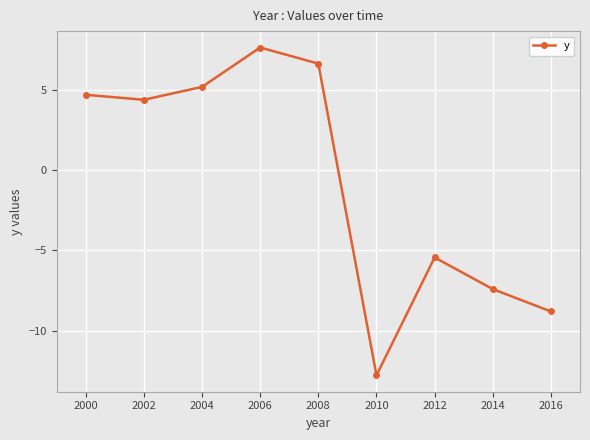

What is the greatest value displayed?

7.7